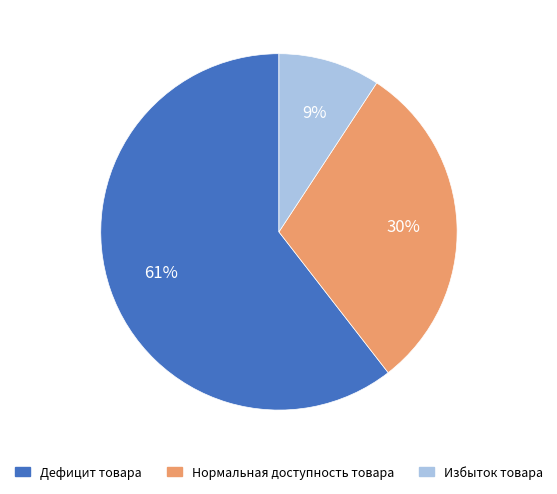

Is there any slice that represents more than half of the pie?

Yes